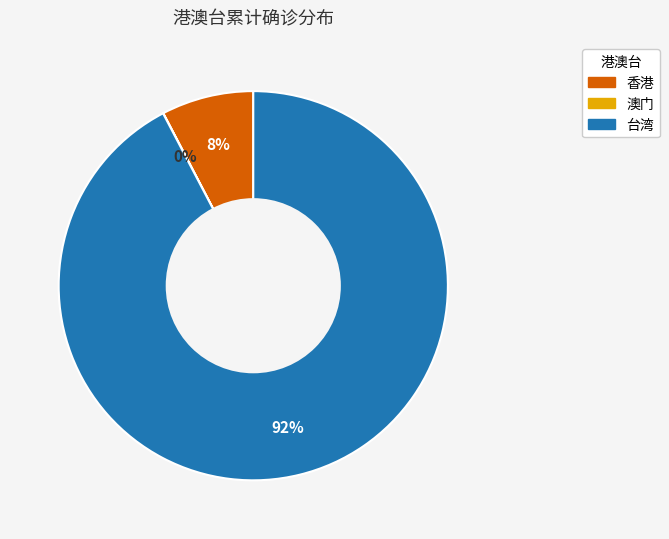

Is the sum of 香港 and 台湾 greater than half?

Yes